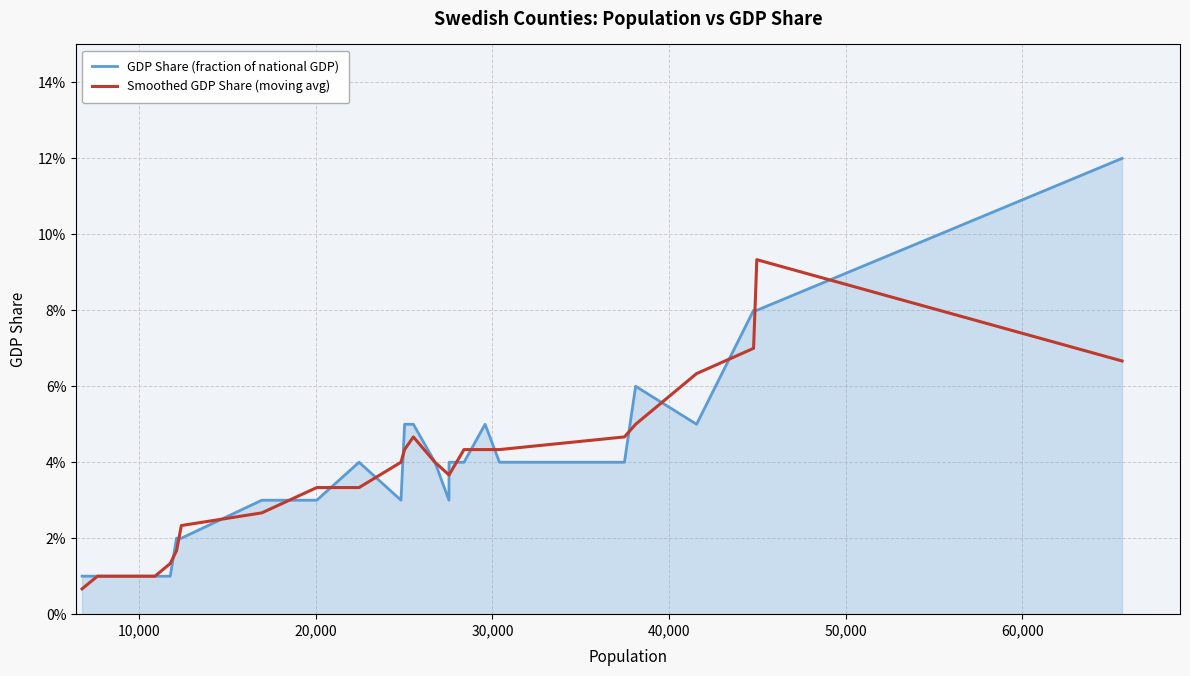

What are all the series names shown in the legend?

GDP Share (fraction of national GDP), Smoothed GDP Share (moving avg)